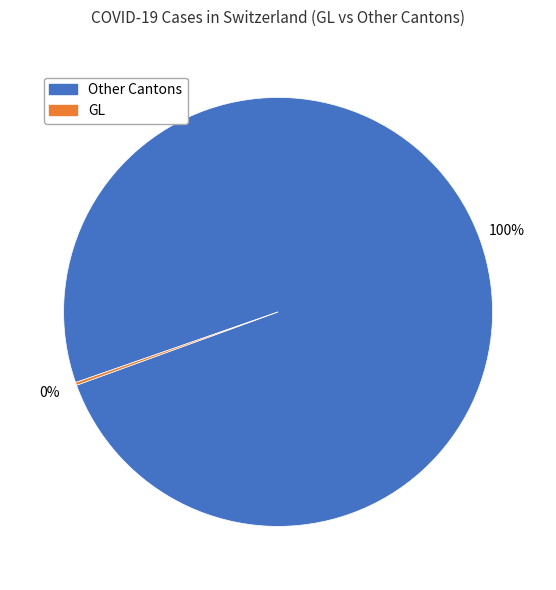

To the nearest percent, what is the average slice percentage?

50%